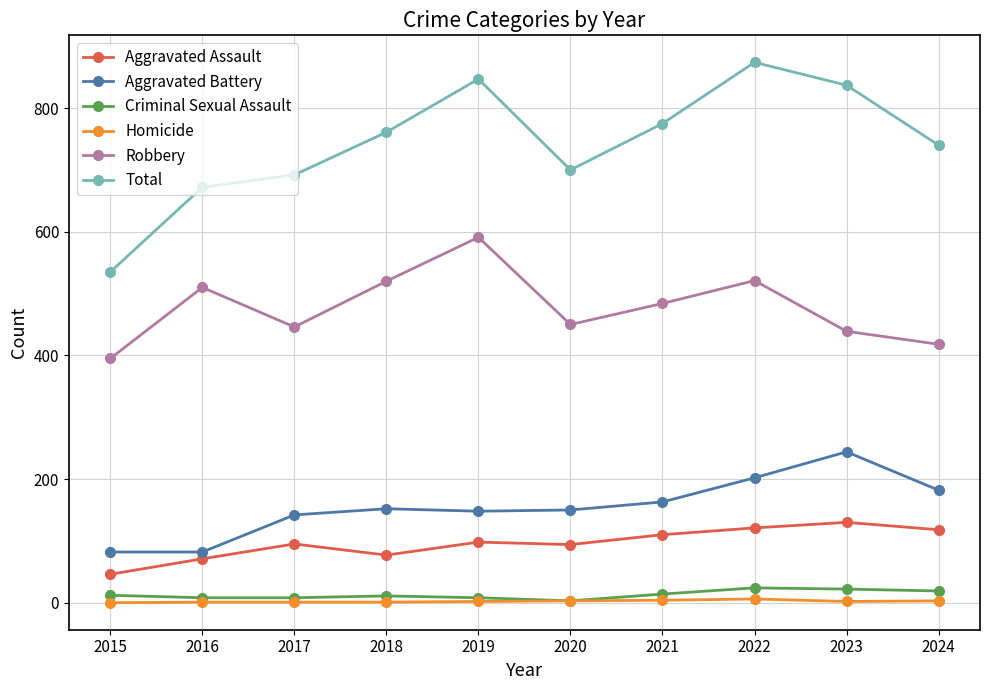

What is the sum of all Homicide values?

23